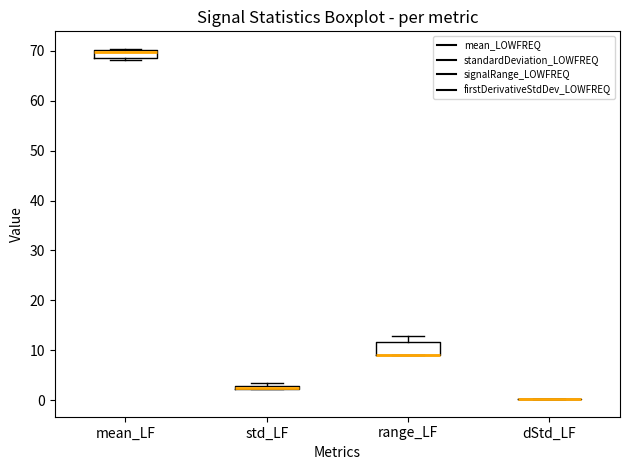

Where is the lower edge of the box for range_LF on the y-axis? The values are not printed on the chart, so give them approximately, as read against the axis.

9